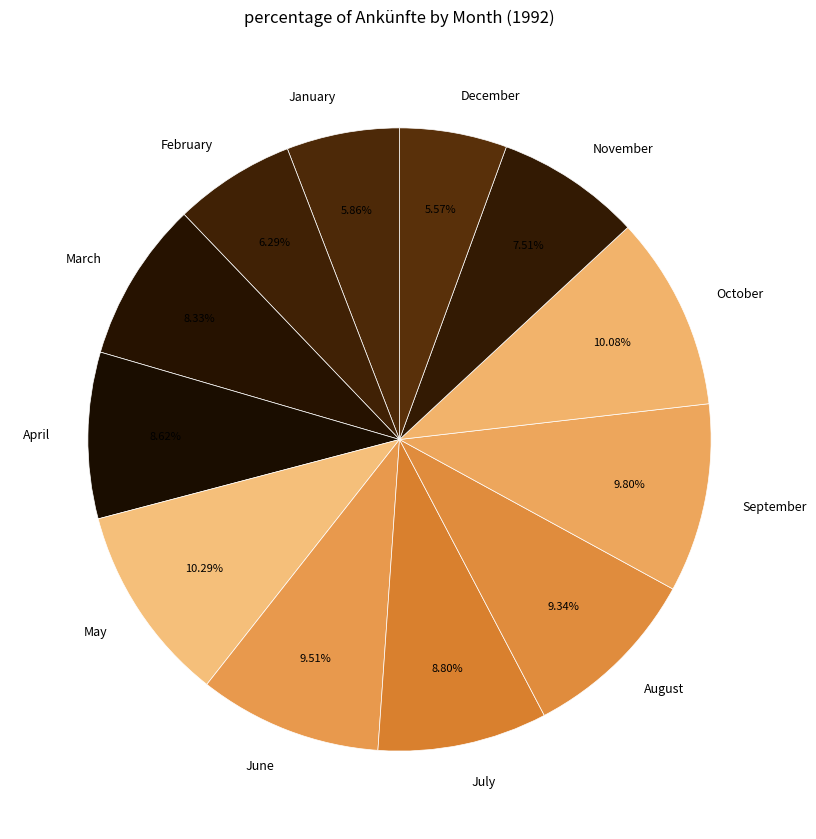

Does October account for over 50% of the chart?

No